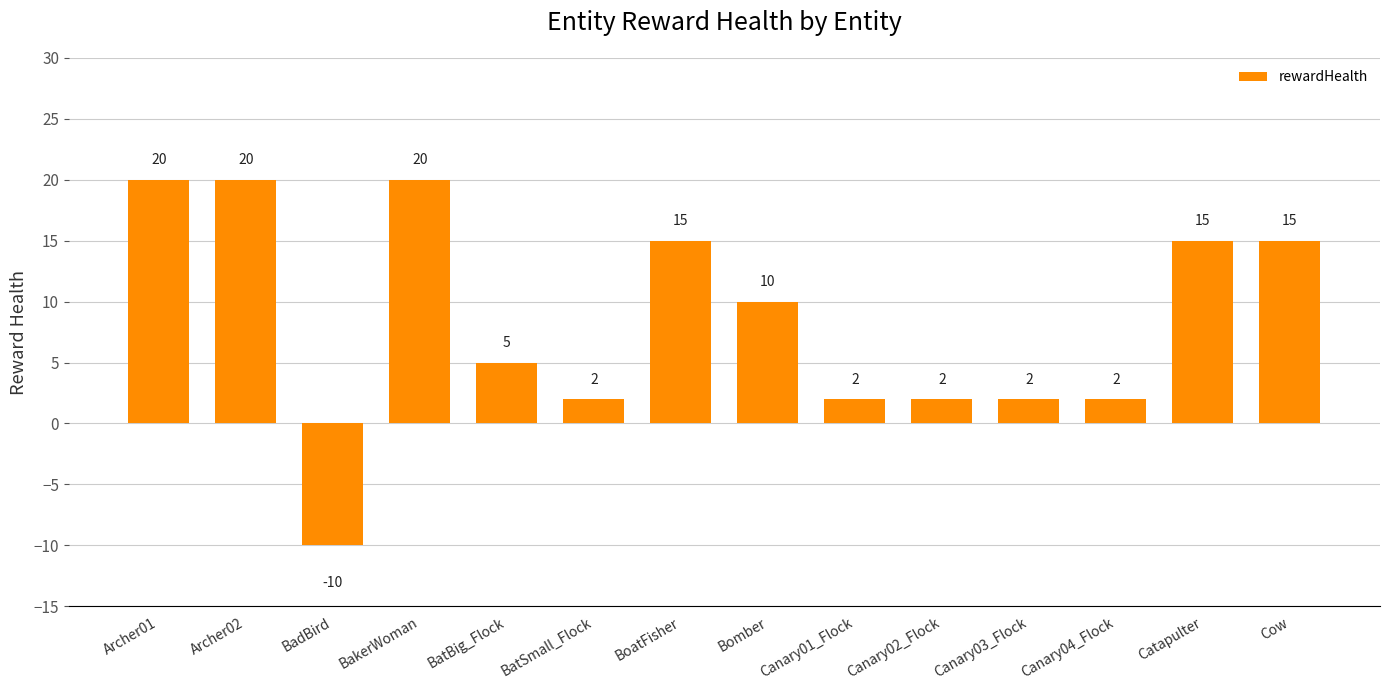

Is it true that the value at Canary02_Flock is 2?

True